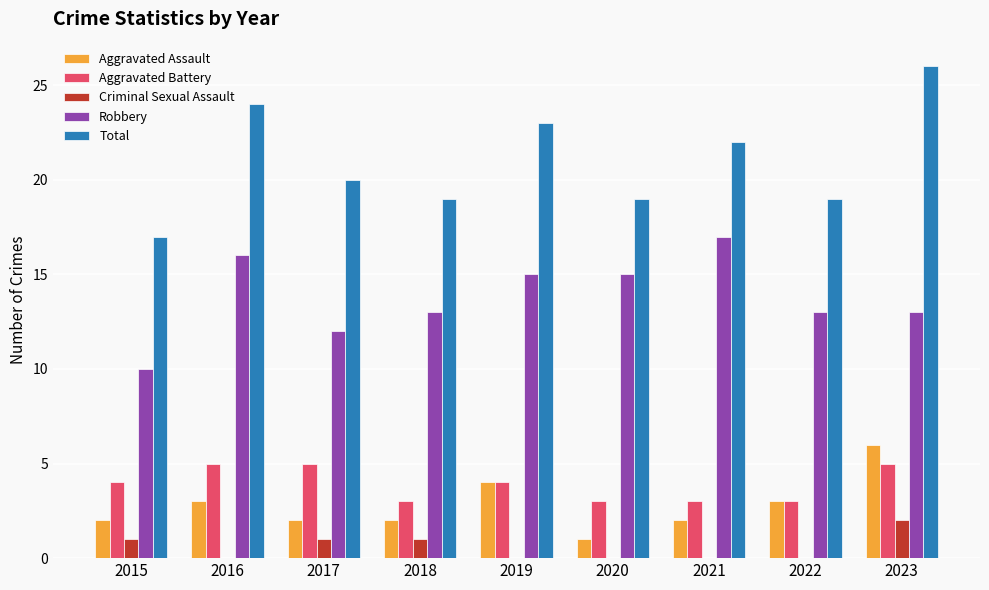

Which series has the largest total across all categories?

Total